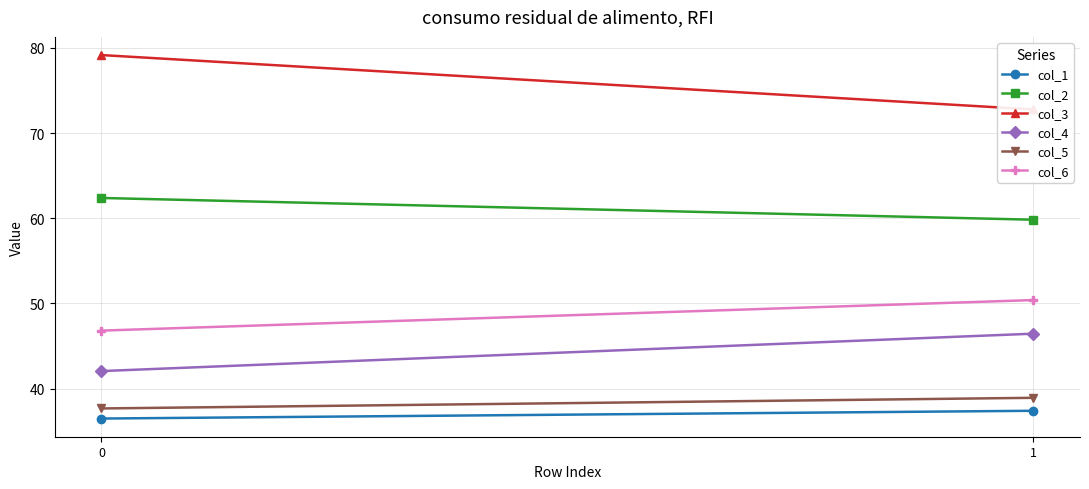

Which has a higher value, 1 or 0?

1